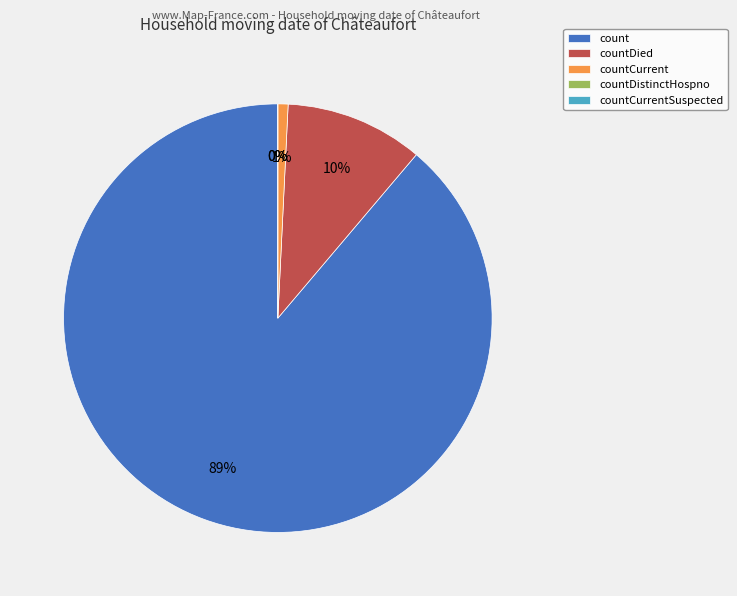

Is countDied the majority of the pie?

No